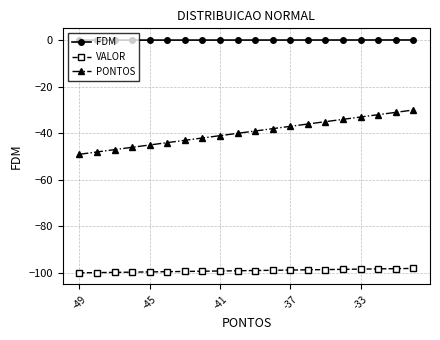

What is the smallest value displayed?

-99.9